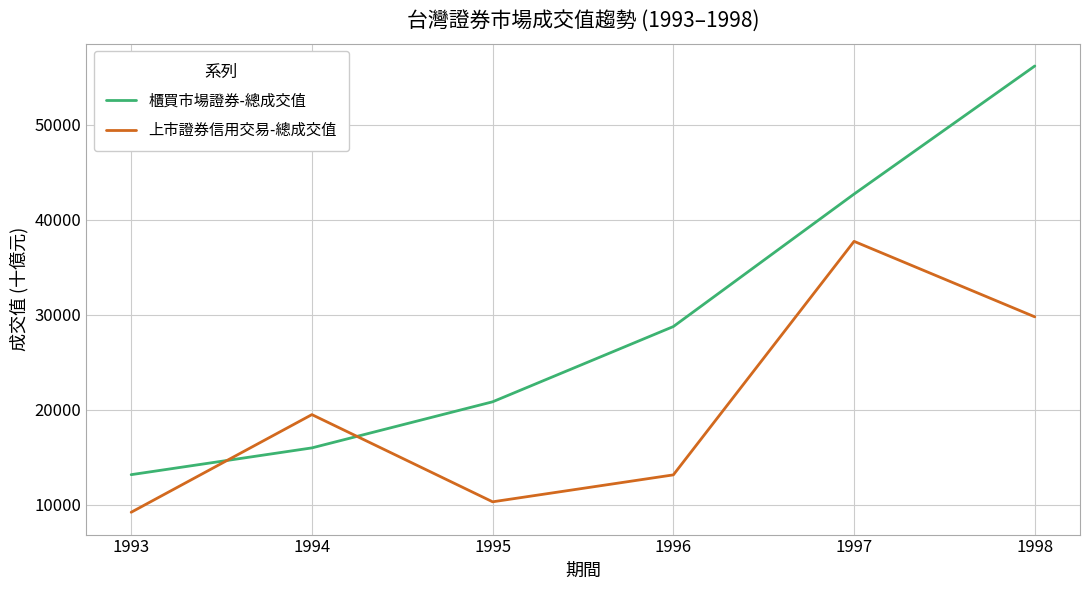

What is the average value of the 櫃買市場證券-總成交值 series?

29589.2